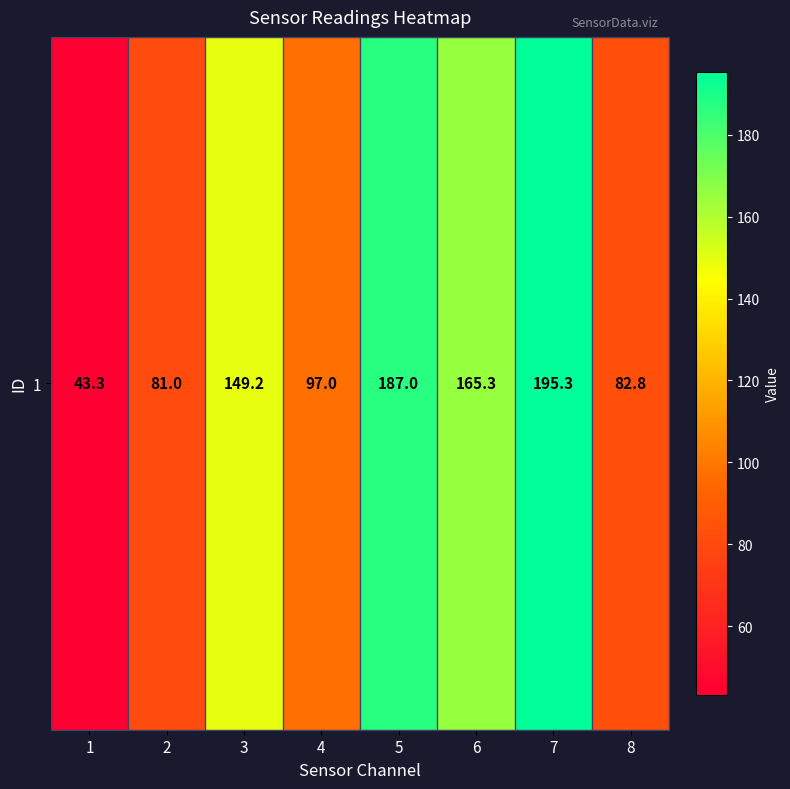

What is the smallest value displayed?

43.3